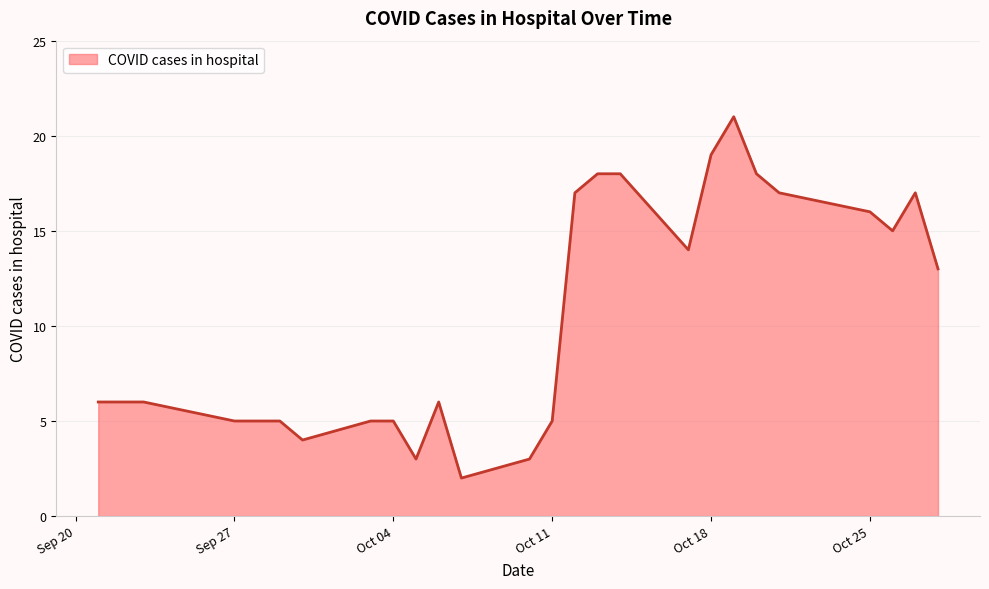

What is the minimum value shown in the chart?

2